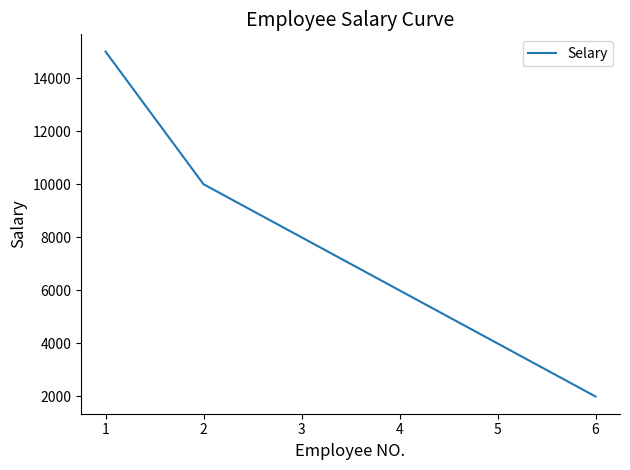

What is the minimum value shown in the chart?

2000